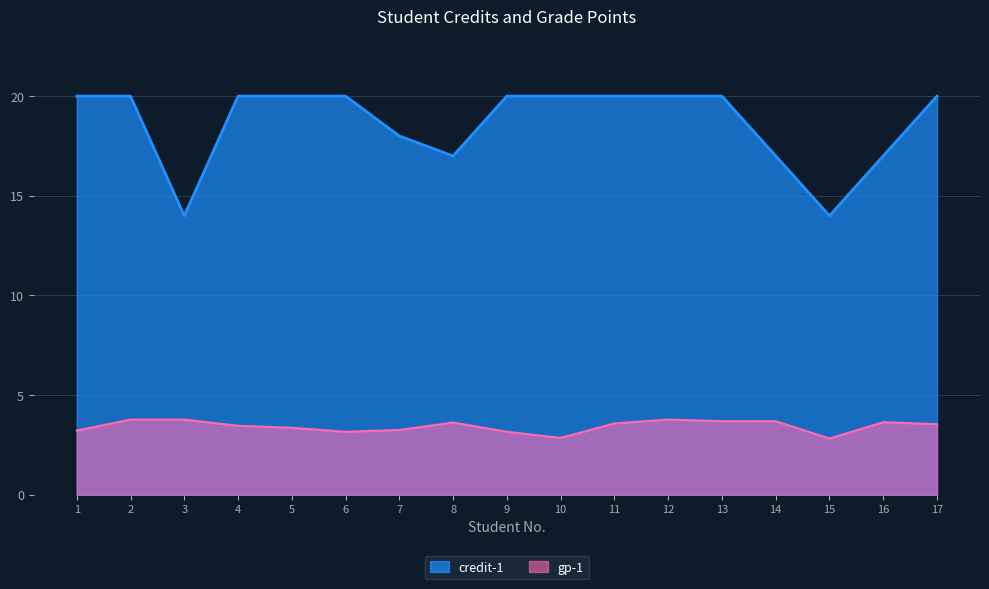

List the labels in order of gp-1 value, largest first.

2, 3, 12, 13, 14, 16, 8, 11, 17, 4, 5, 7, 1, 6, 9, 10, 15